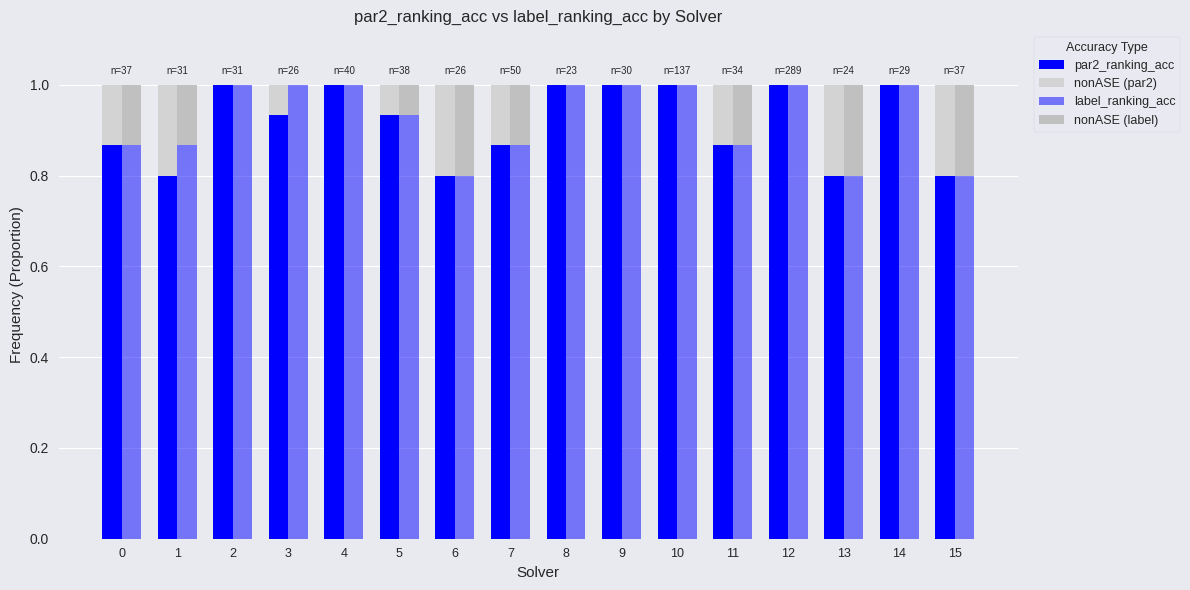

Which category has the highest value in the nonASE (label) series?

6